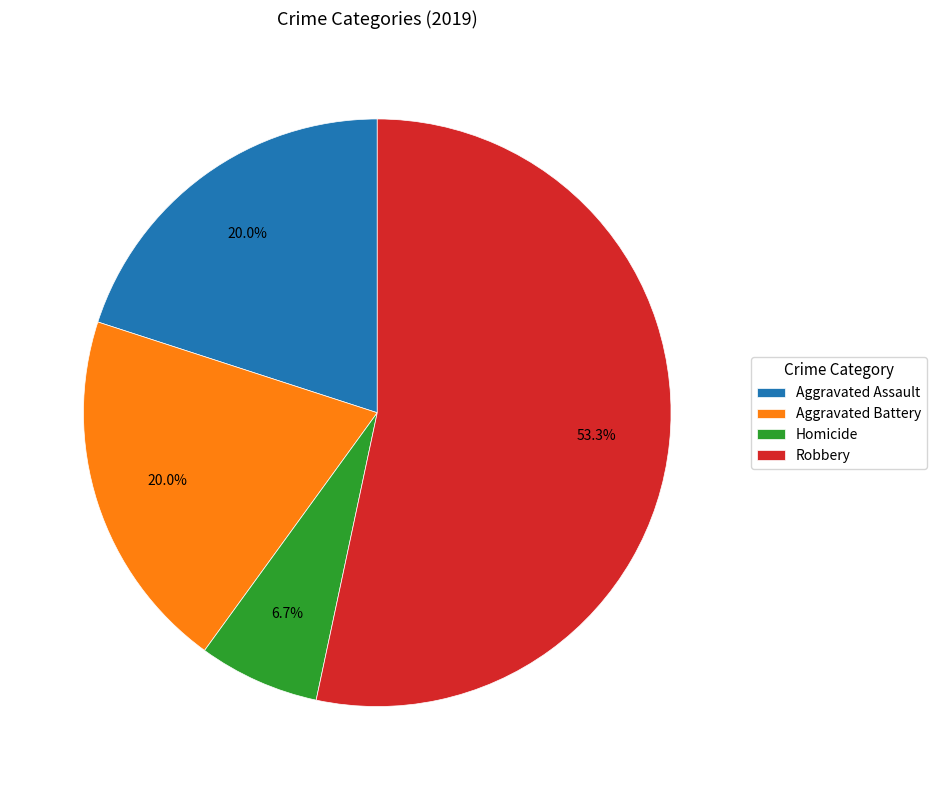

What percentage is the Homicide slice, to the nearest percent?

7%